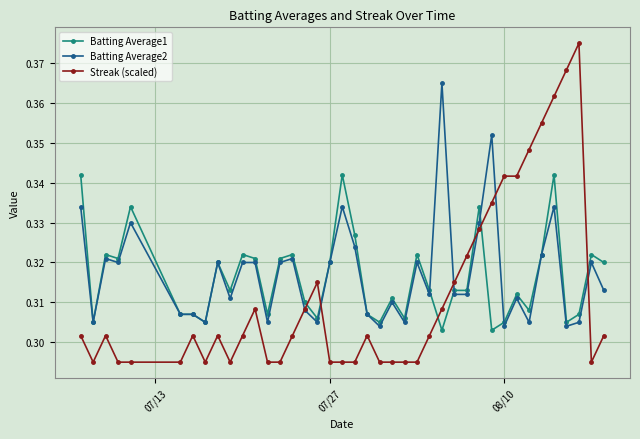

Rank the series by their average value, from highest to lowest.

Batting Average2, Batting Average1, Streak (scaled)